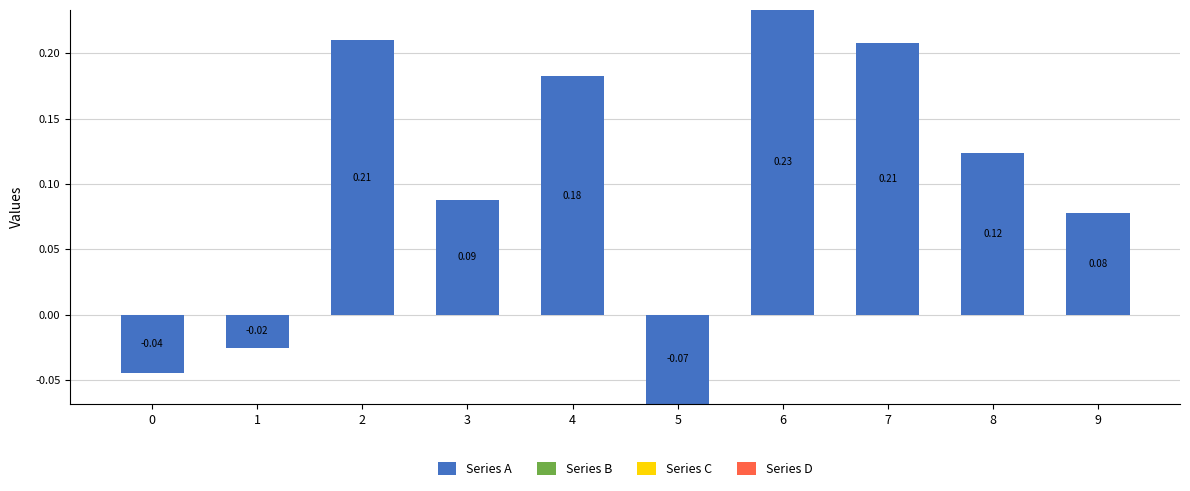

At which category is the sum across all series the highest?

6